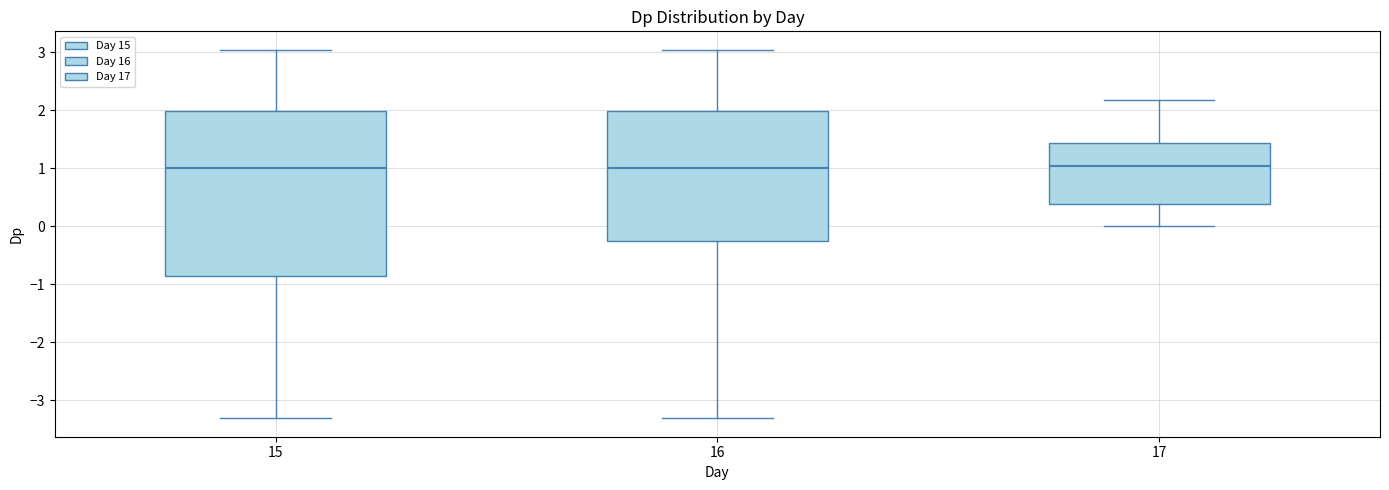

Where does the median line of the box at x = 17 sit on the y-axis? The values are not printed on the chart, so give them approximately, as read against the axis.

1.0